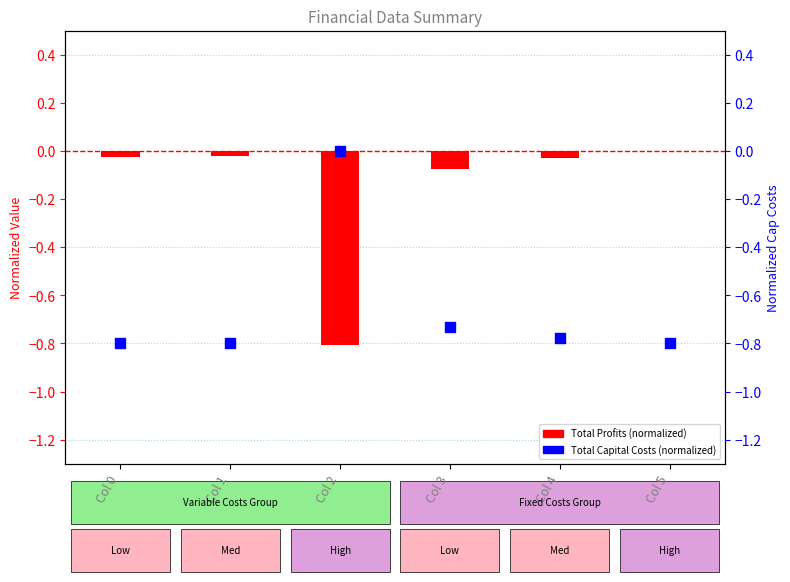

Which series reaches the minimum Y coordinate?

Total Profits (normalized)